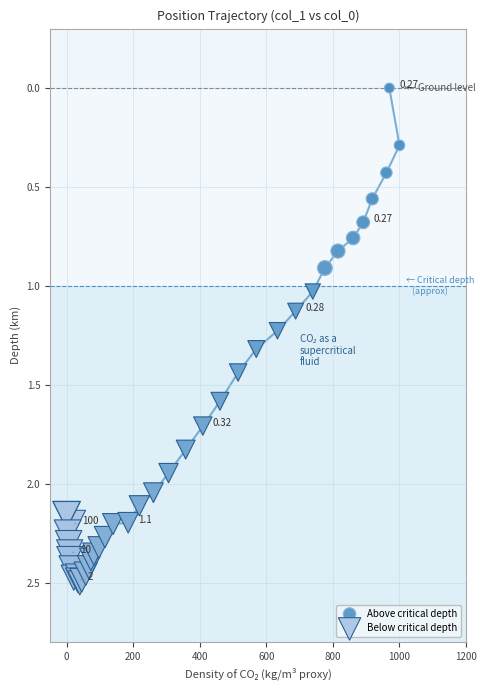

Which series contains the highest Y value?

Below critical depth